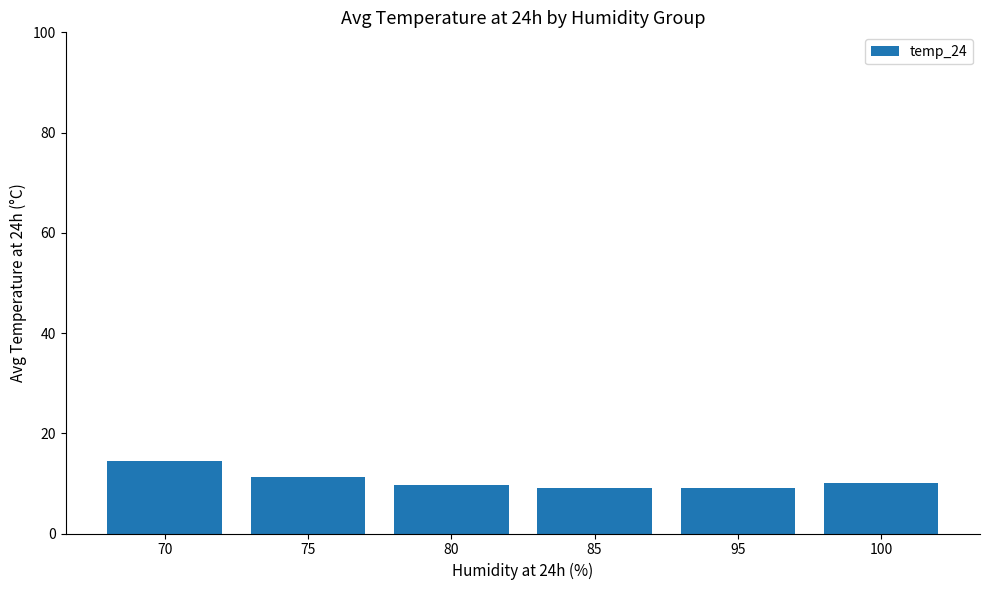

Which has a higher value, 85 or 75?

75